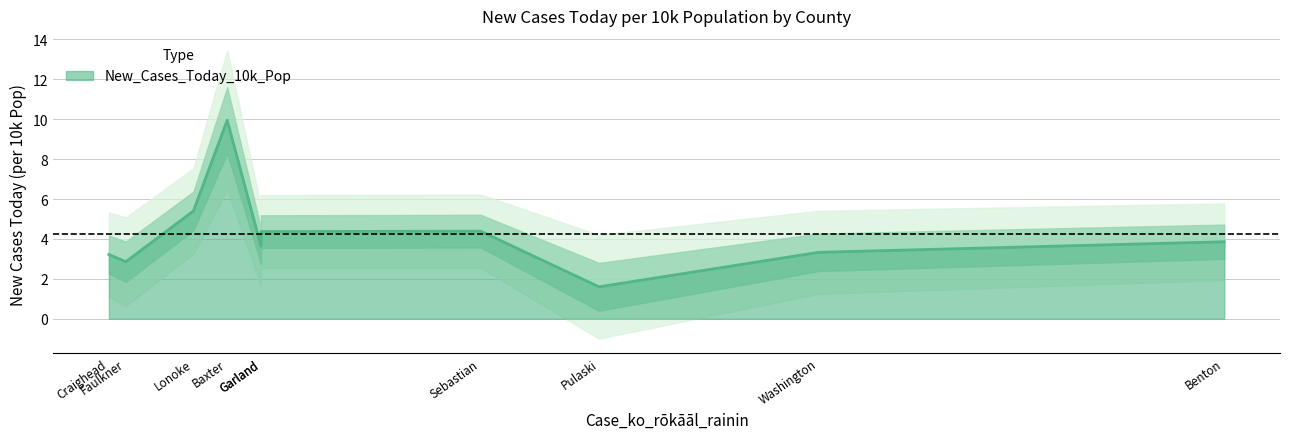

True or false: the data has more than 0 interior local peaks.

True